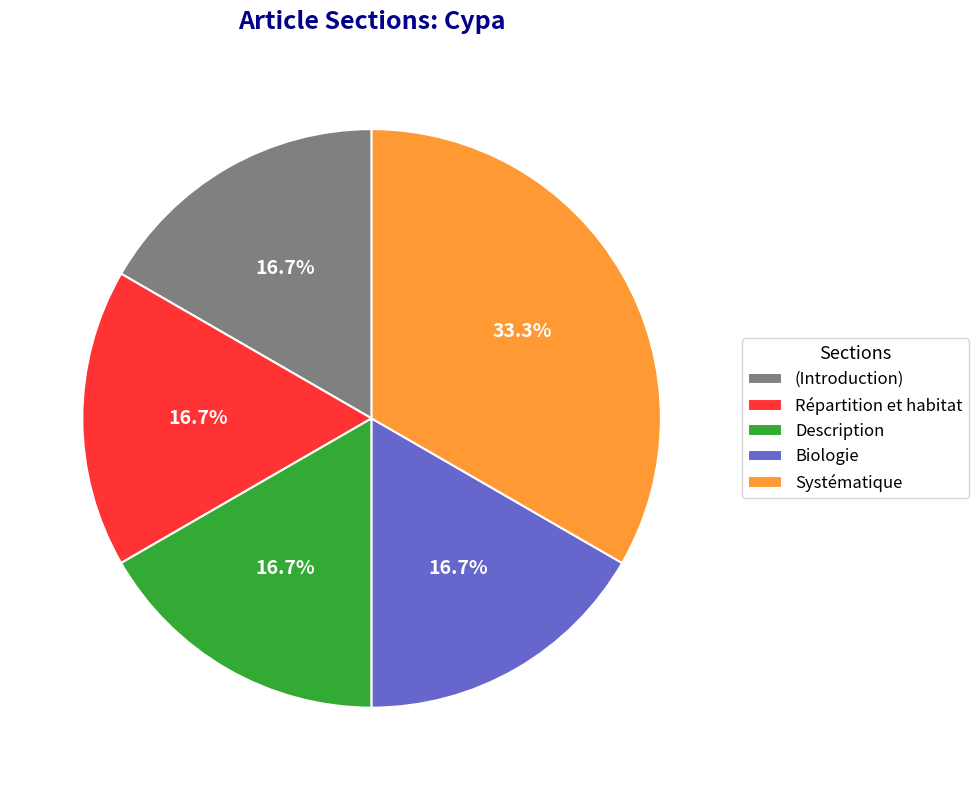

Does Systématique account for over 50% of the chart?

No